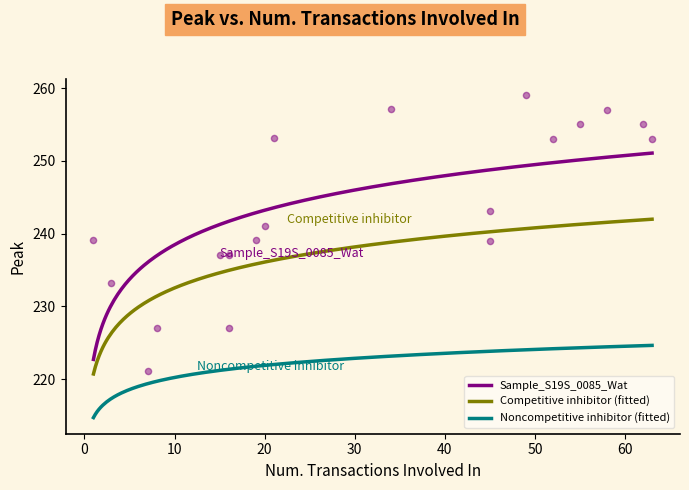

Which has a higher value, 11 or 15?

15